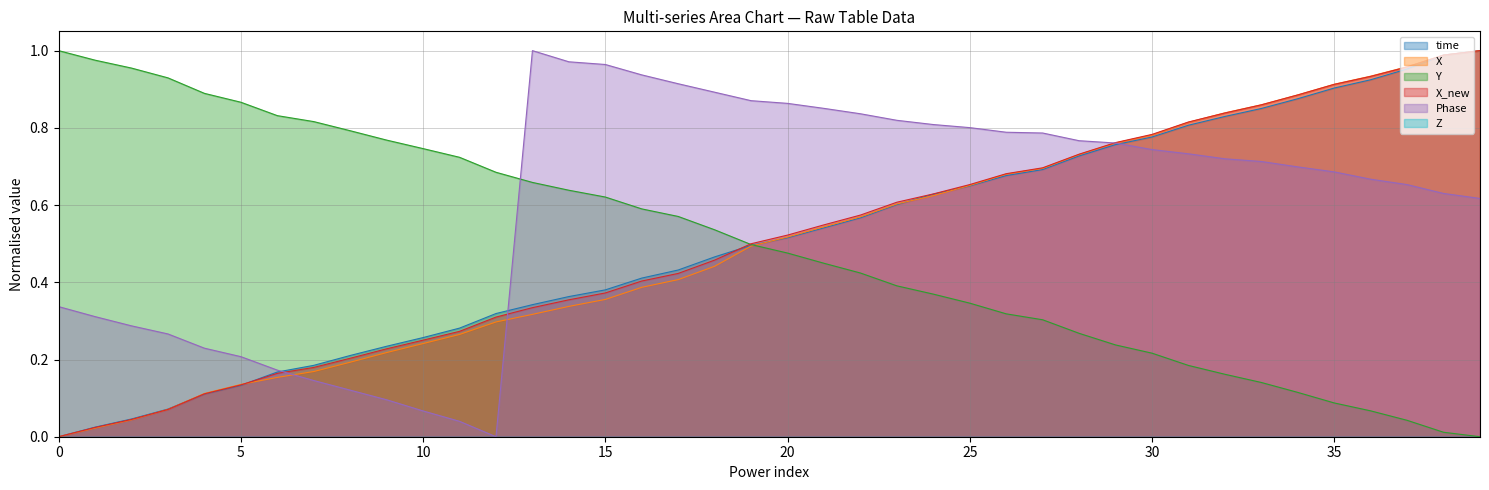

After their last crossing, which series has the higher values: X or Y?

X